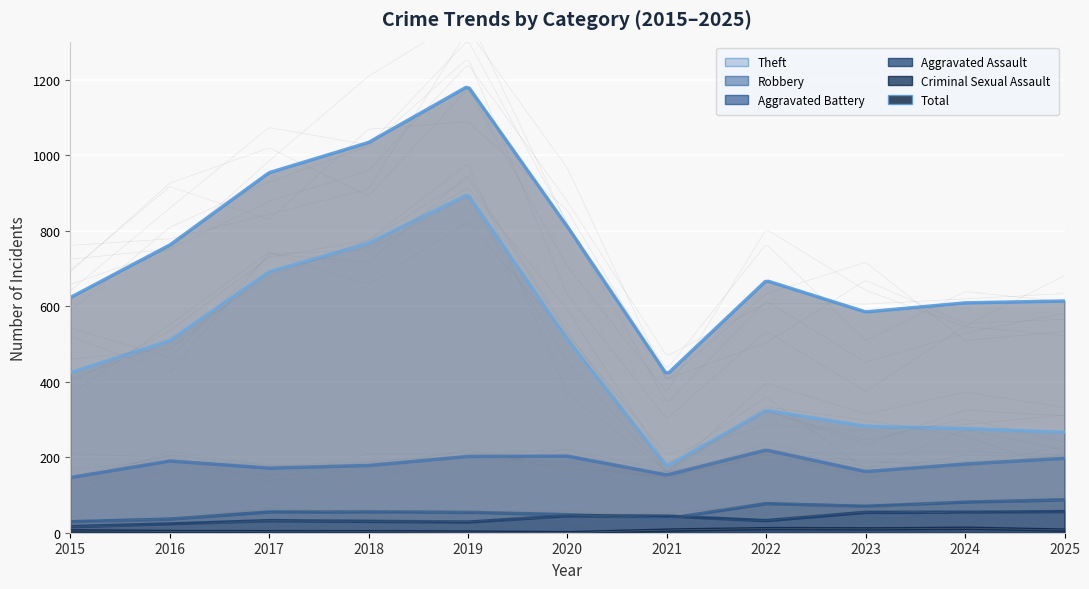

How many distinct data groups are displayed?

6